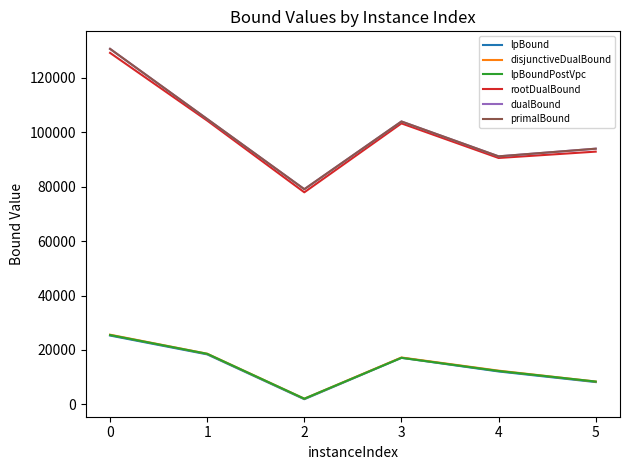

How many lines are shown in the chart?

6